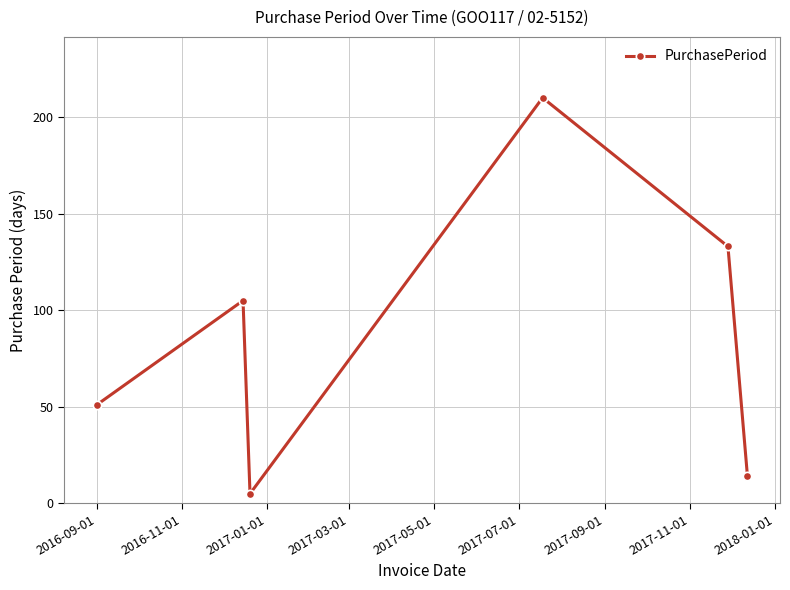

What is the greatest value displayed?

210